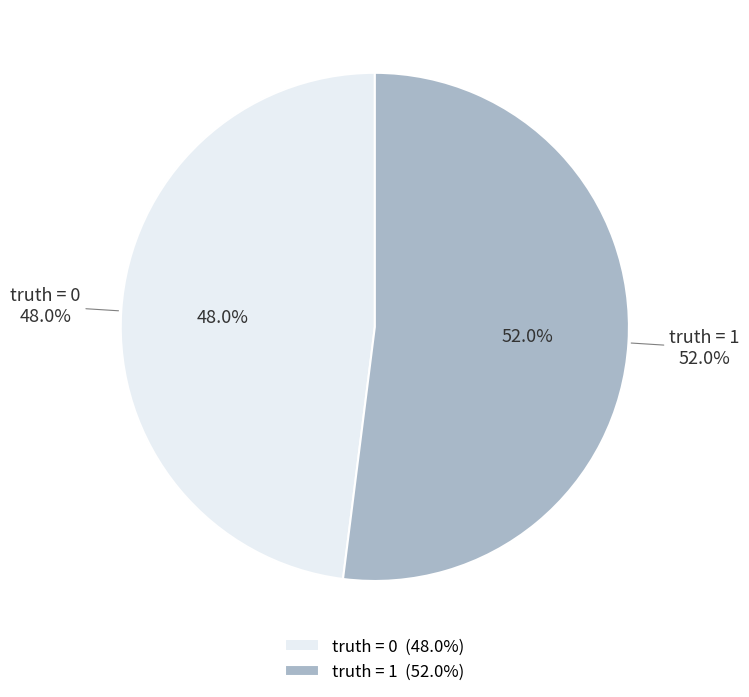

What is the largest slice in the pie chart?

1